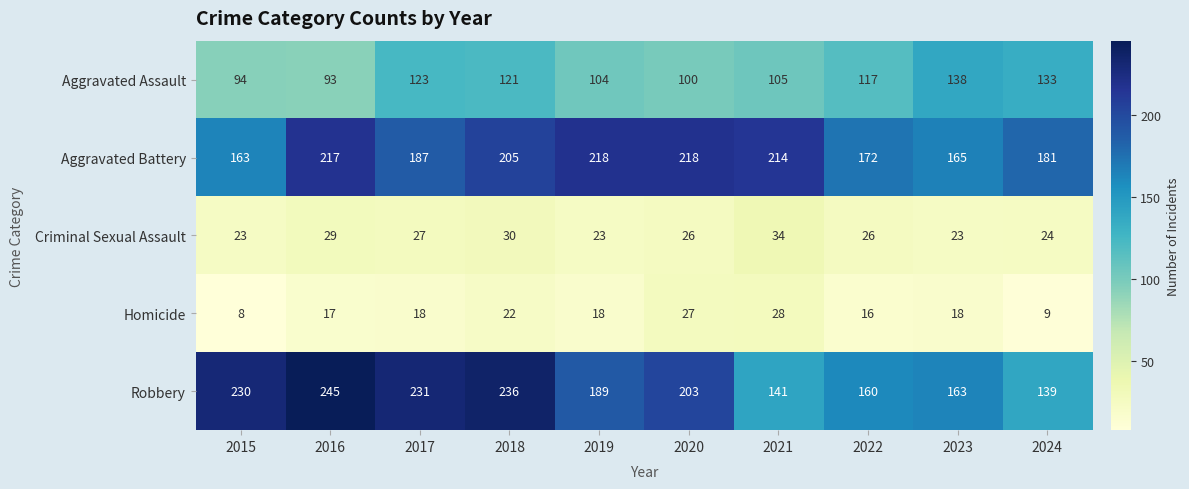

What is the difference between the highest and lowest values at 2017?

213